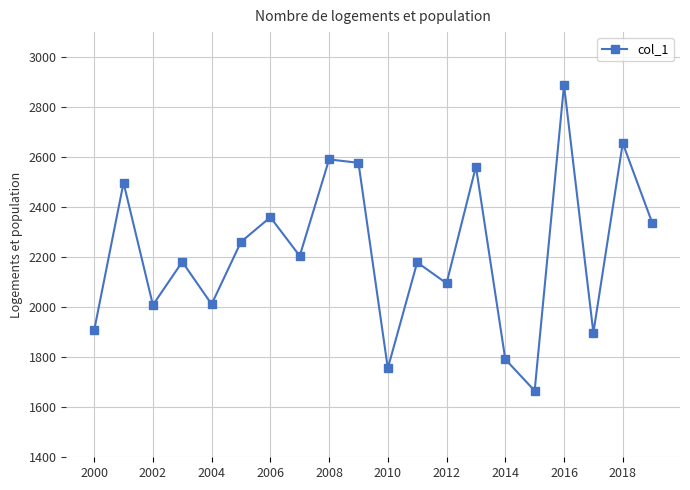

What is the greatest value displayed?

2888.4